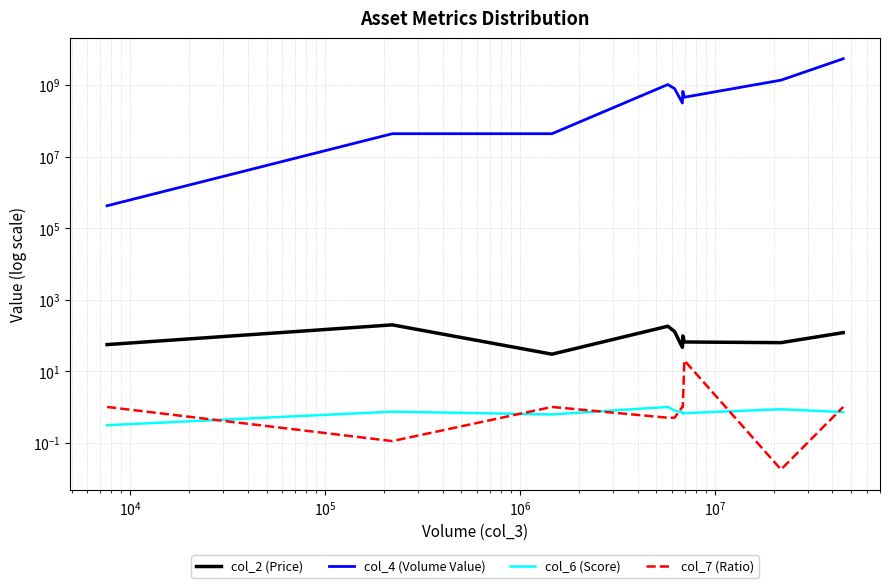

Which series has the largest range (max minus min)?

col_4 (Volume Value)